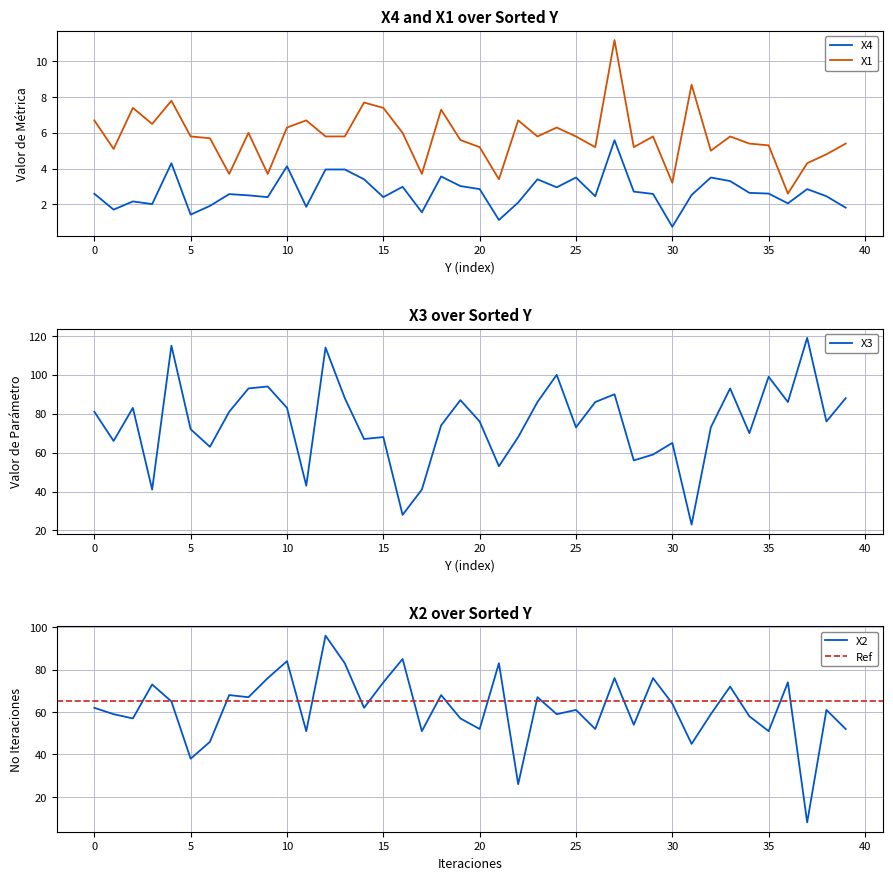

List the series in order of their peak value, lowest first.

X4, X1, X2, X3